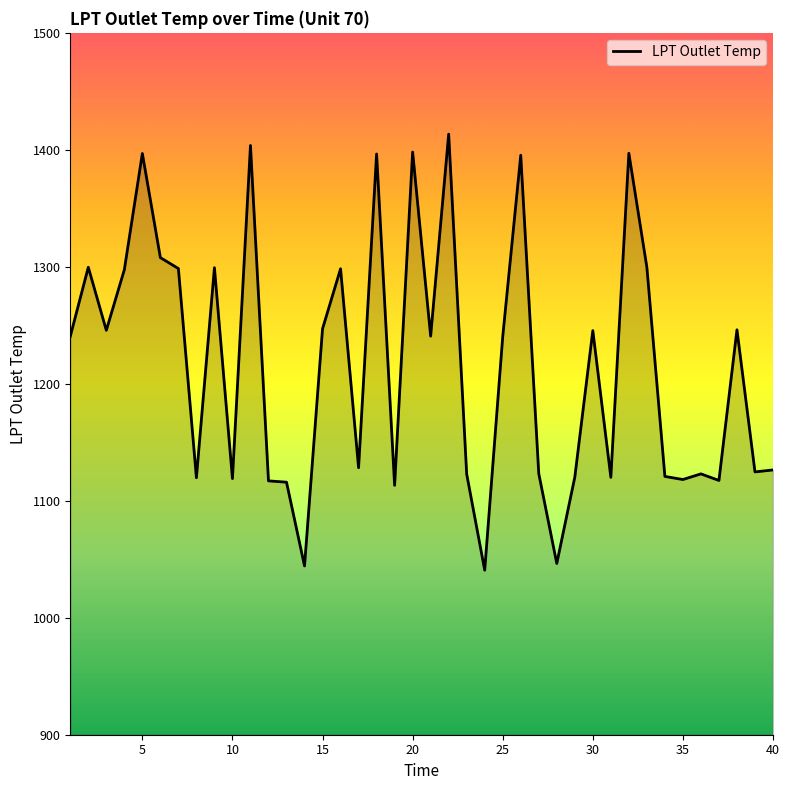

What is the greatest value displayed?

1413.4